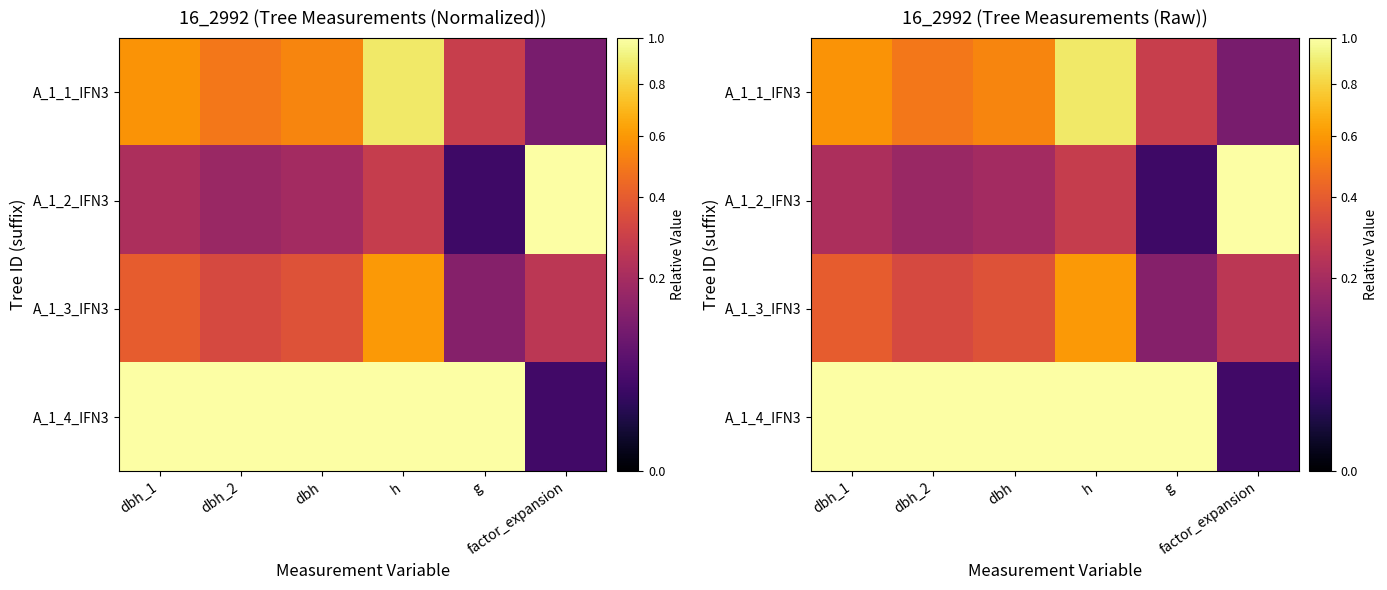

Between dbh and g, which is larger?

dbh